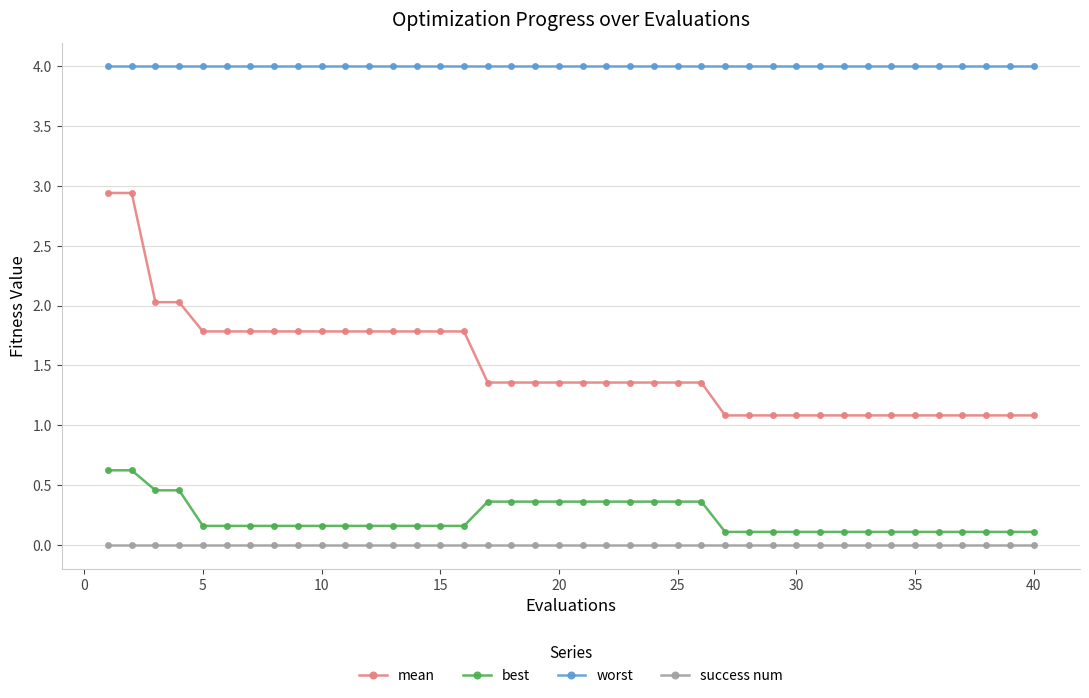

What is the minimum value for best?

0.1